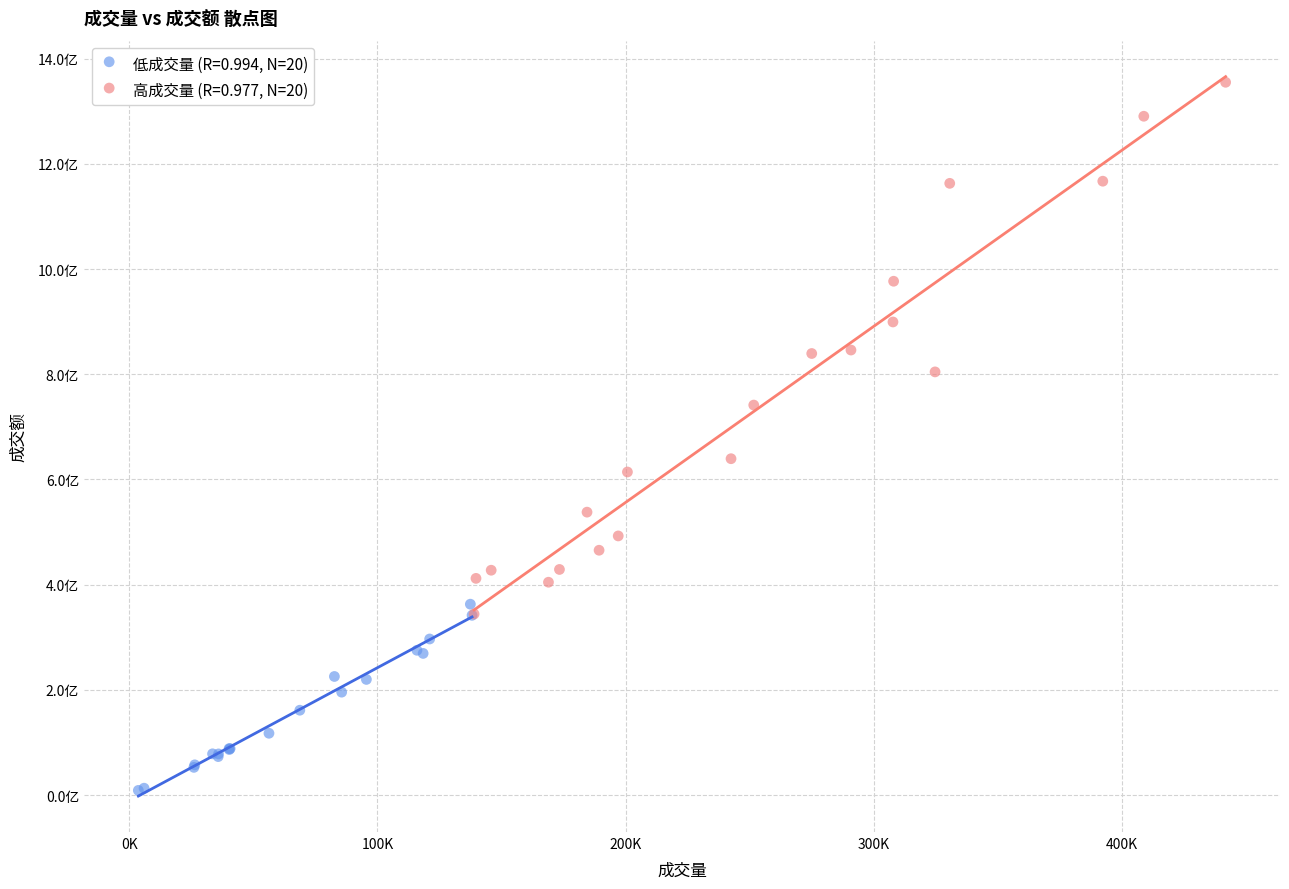

Which series contains the lowest Y value?

低成交量 (R=0.994, N=20)